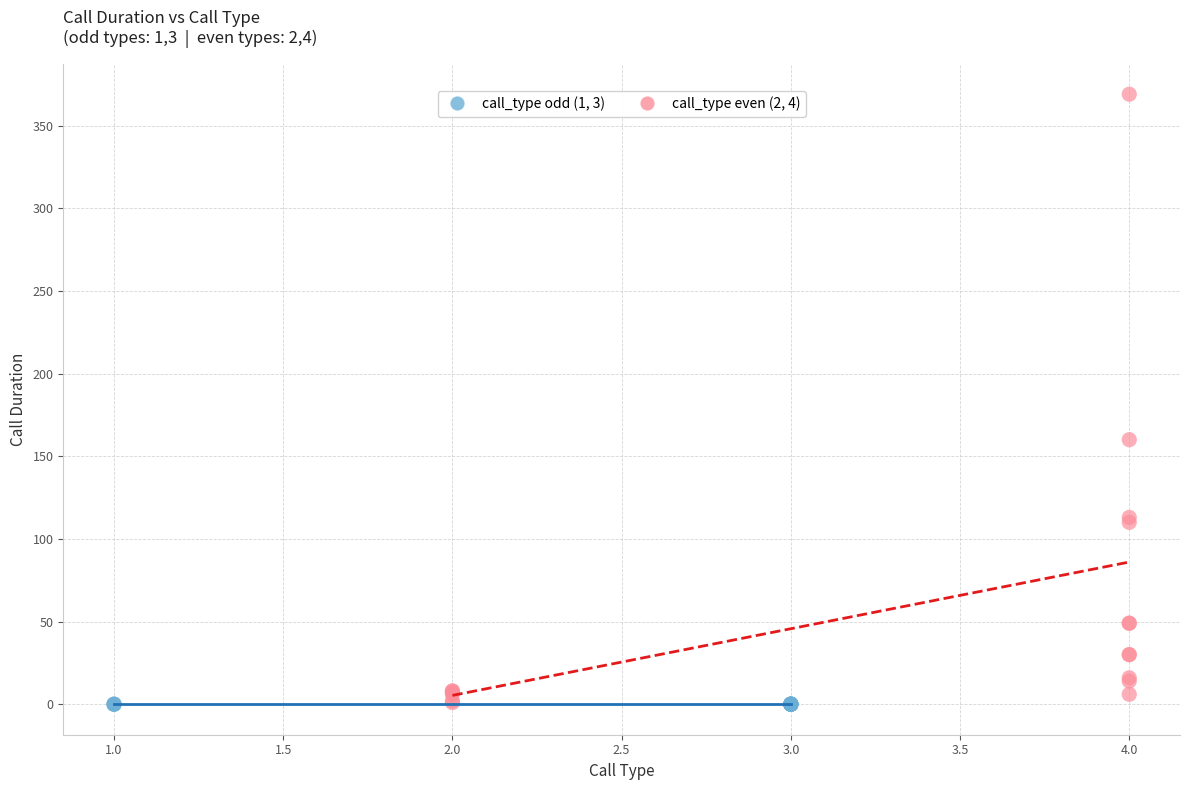

Which series reaches the maximum Y coordinate?

call_type even (2, 4)